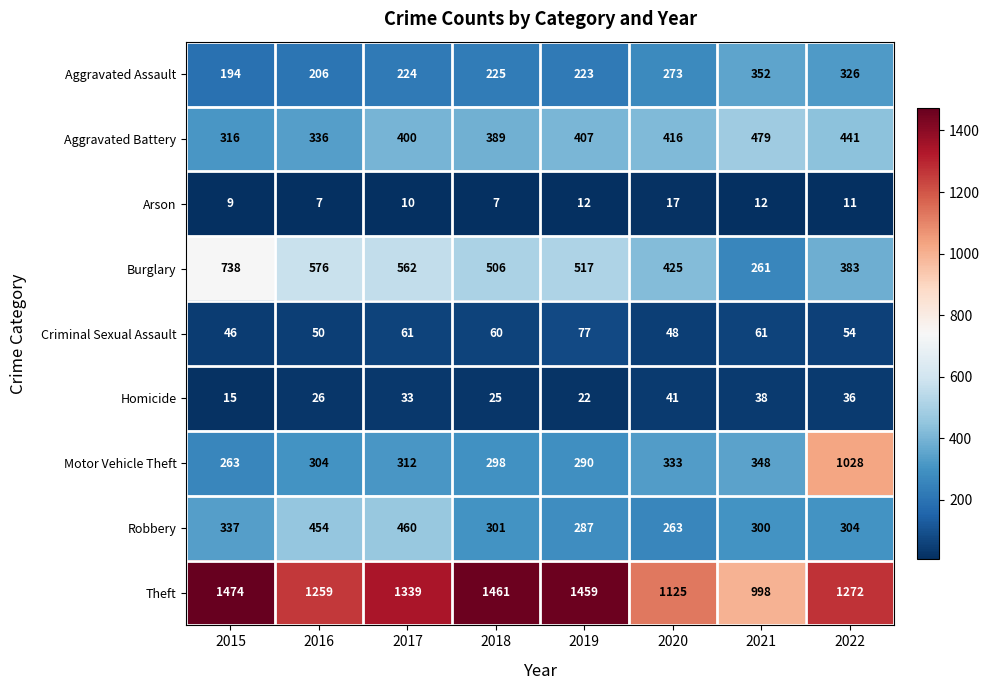

What is the total value across all series at 2021?

2849